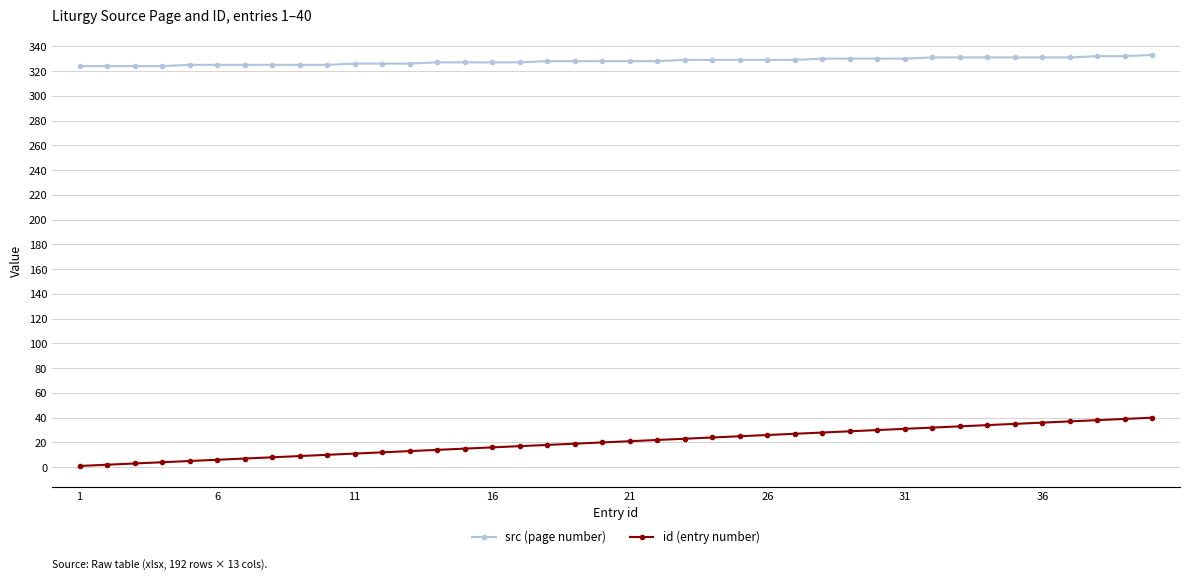

Which series has the largest total across all categories?

src (page number)